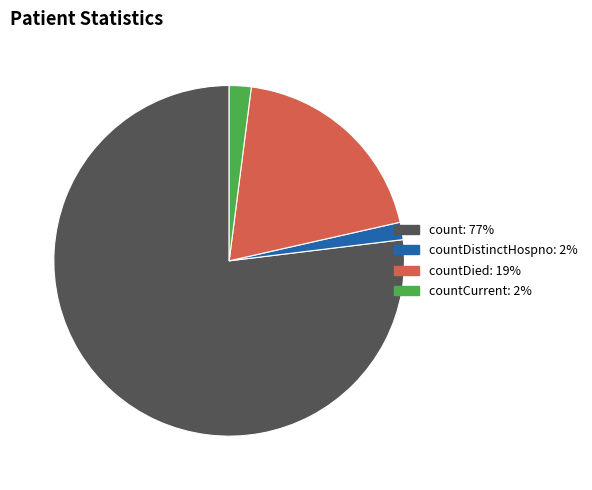

Does any single category account for the majority?

Yes